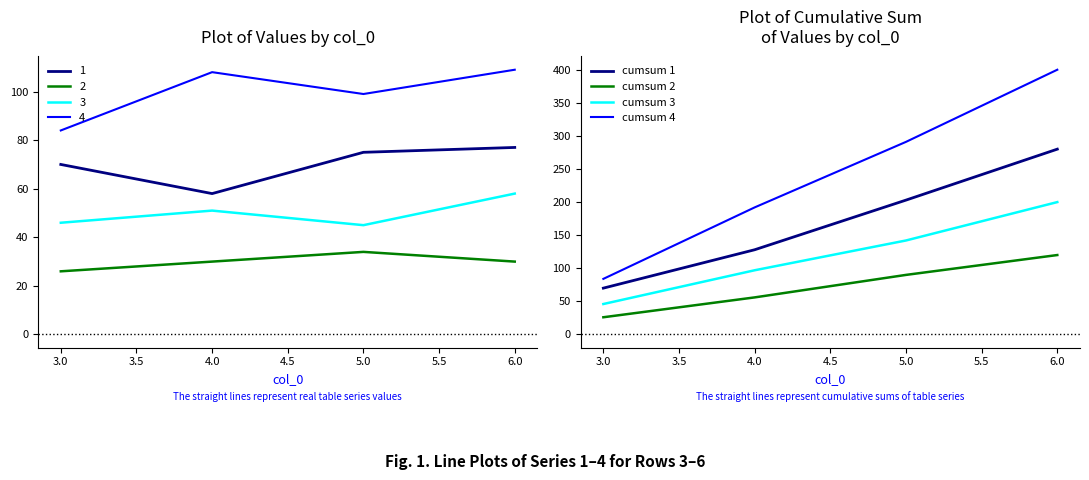

How many cumsum 3 values are between 97 and 200?

3